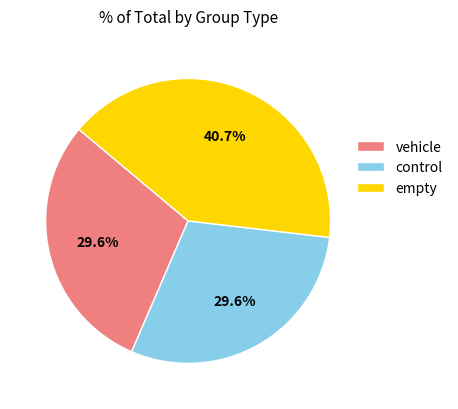

The vehicle slice represents 11% of the pie. True or false?

False